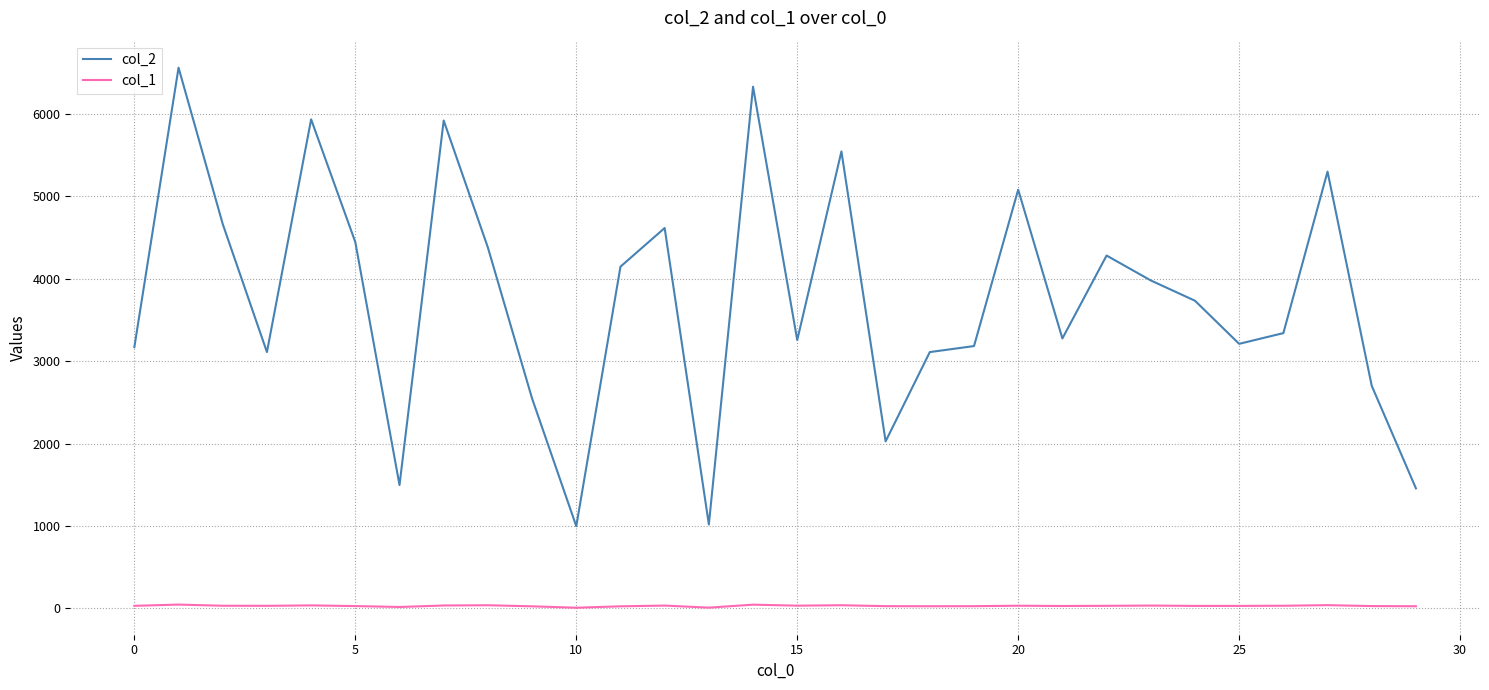

List the series in order of their overall mean, lowest first.

col_1, col_2